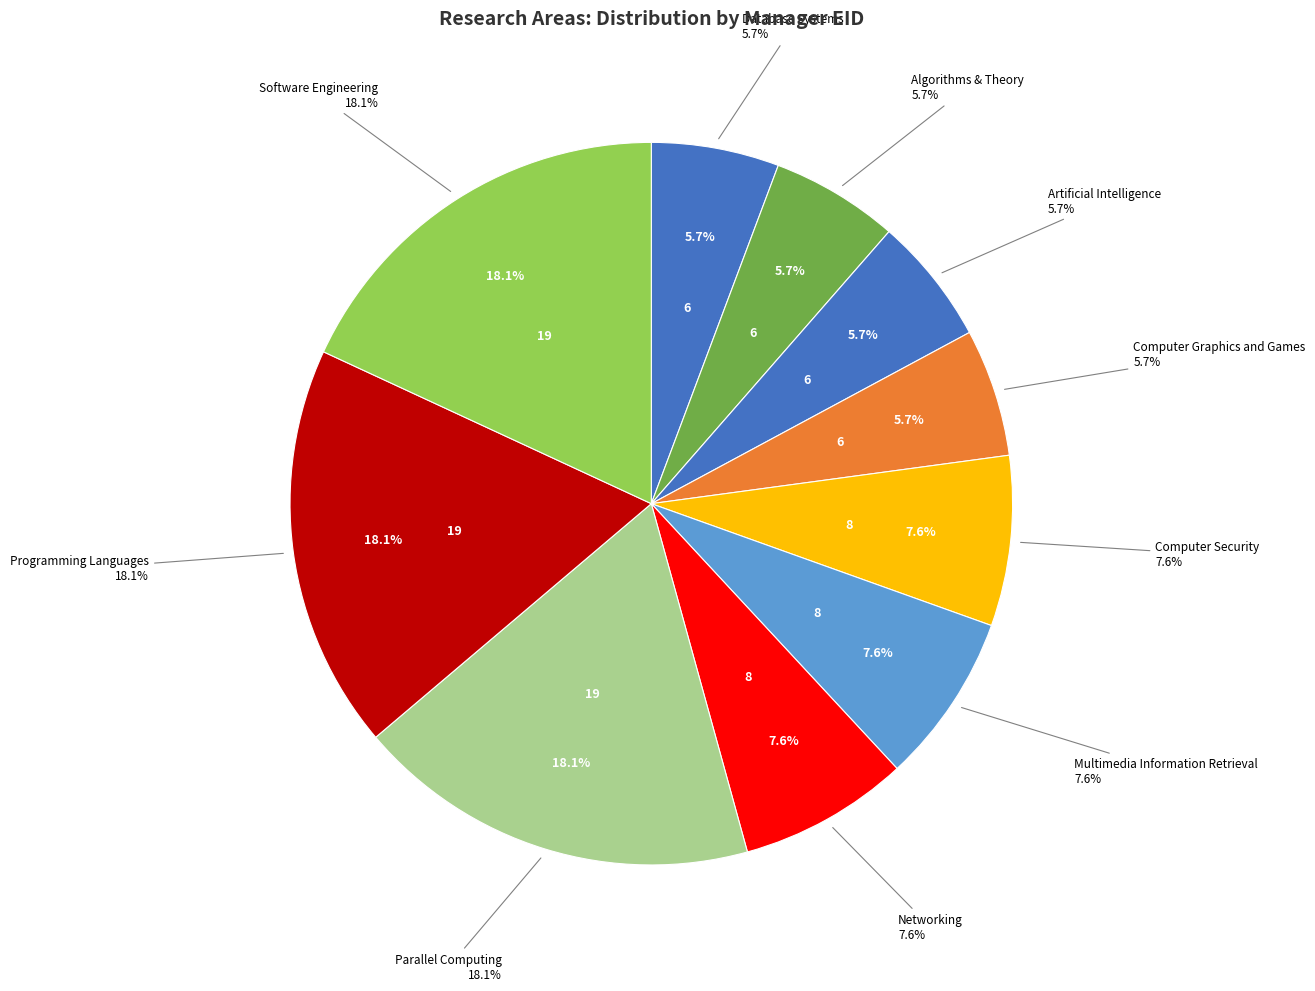

Which slice is the largest?

Parallel Computing